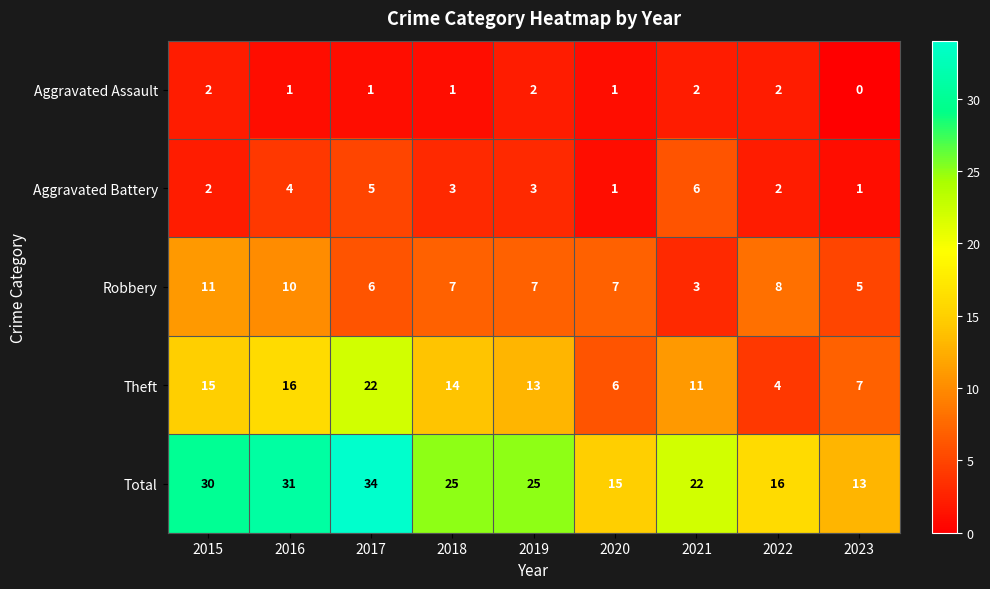

What is the difference between the highest and lowest values at 2021?

20